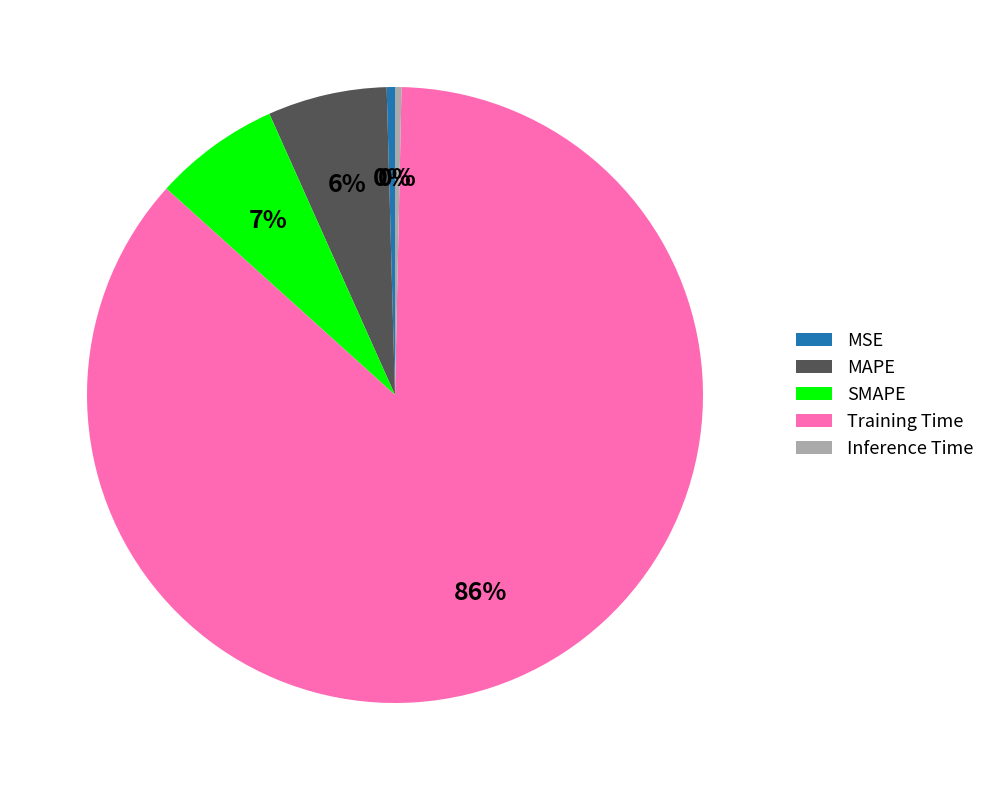

Which category has the biggest portion of the pie?

Training Time